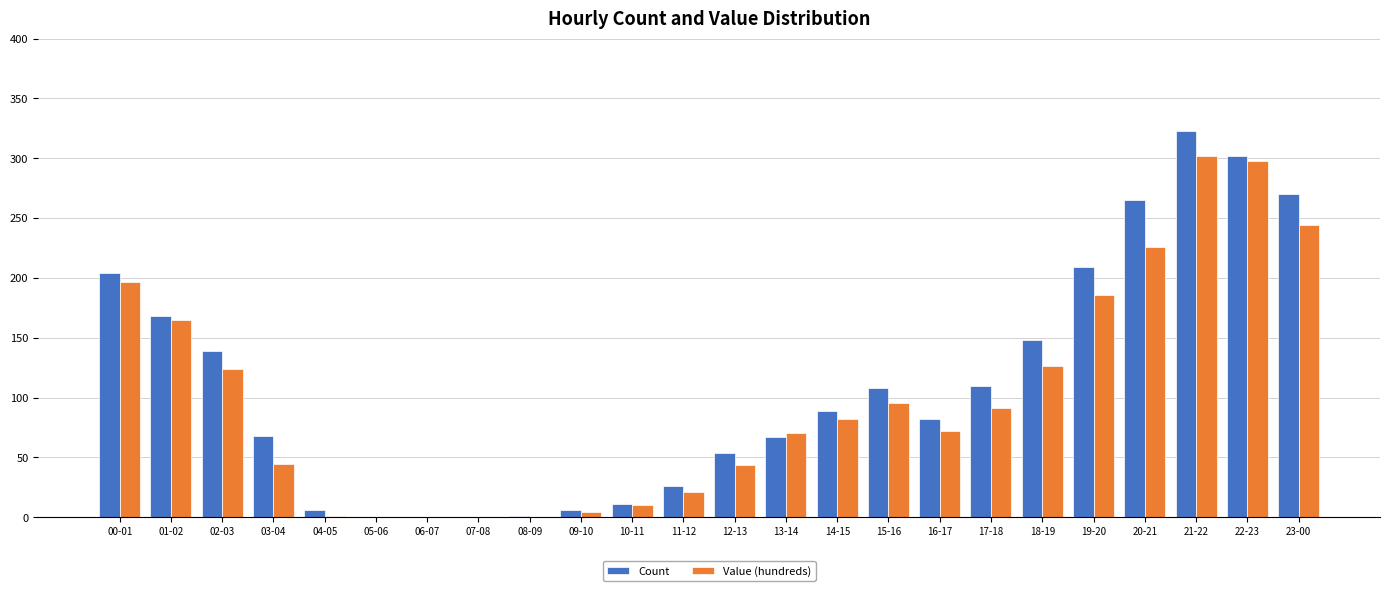

What is the sum of the Count values at 07-08 and 18-19?

148.0